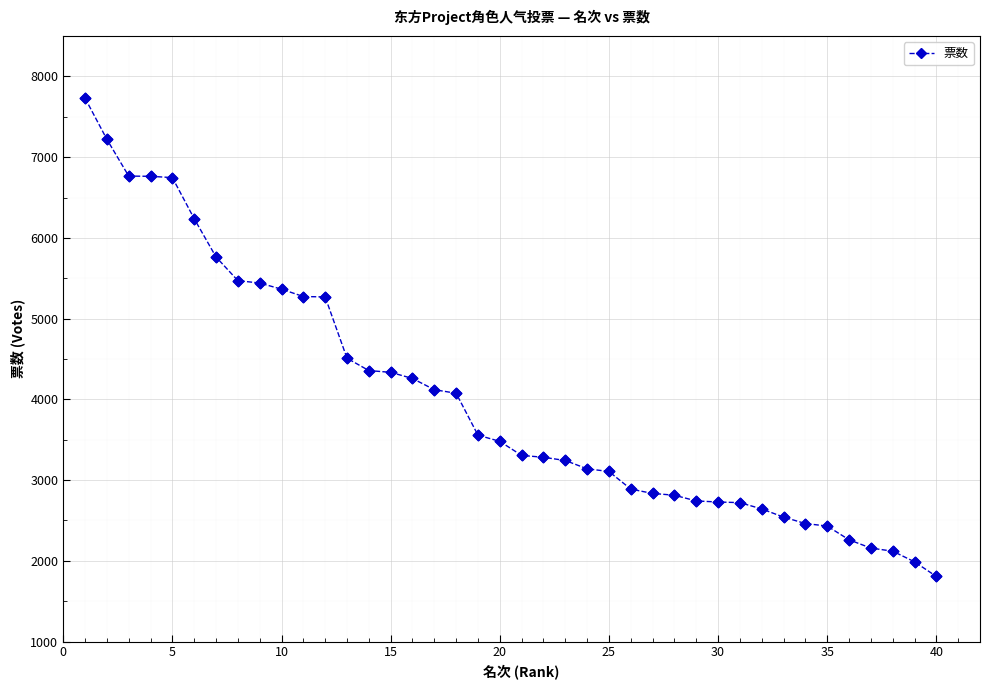

What is the value of the 37th point from the left?

2158